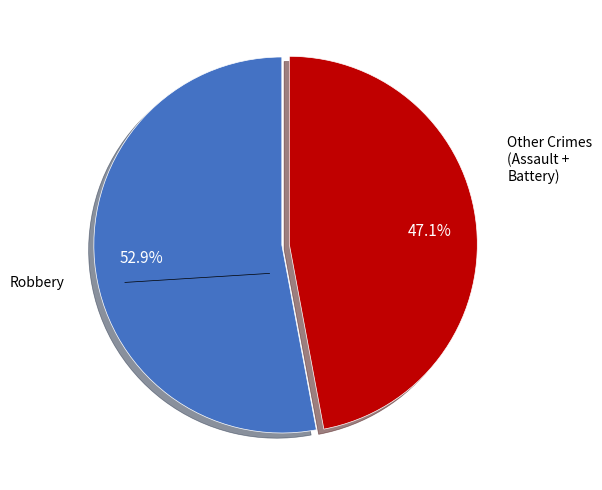

Does any single category account for the majority?

Yes